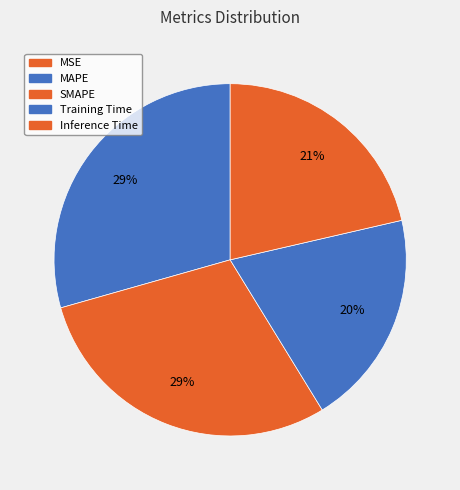

How much of the chart is everything except MSE?

100.0%